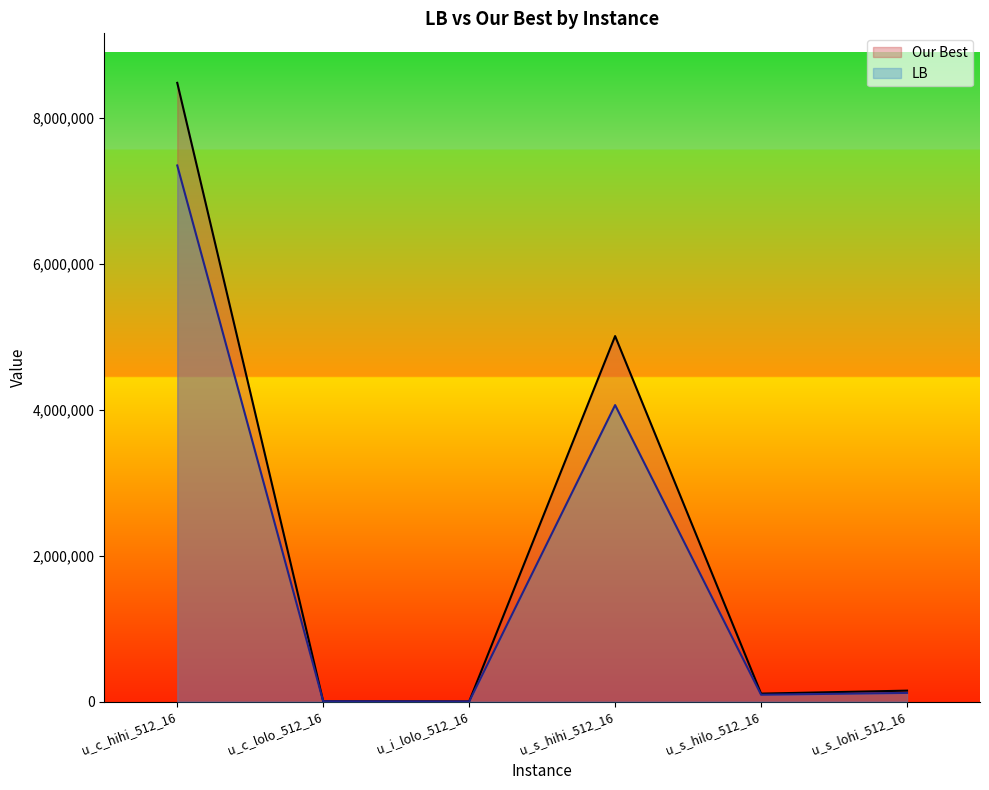

Reading left to right, what are all the values shown in this chart?

LB: 7346524	5132	2529	4063563	95419	120452
Our Best: 8478411	5536	2971	5009057	110505	151330